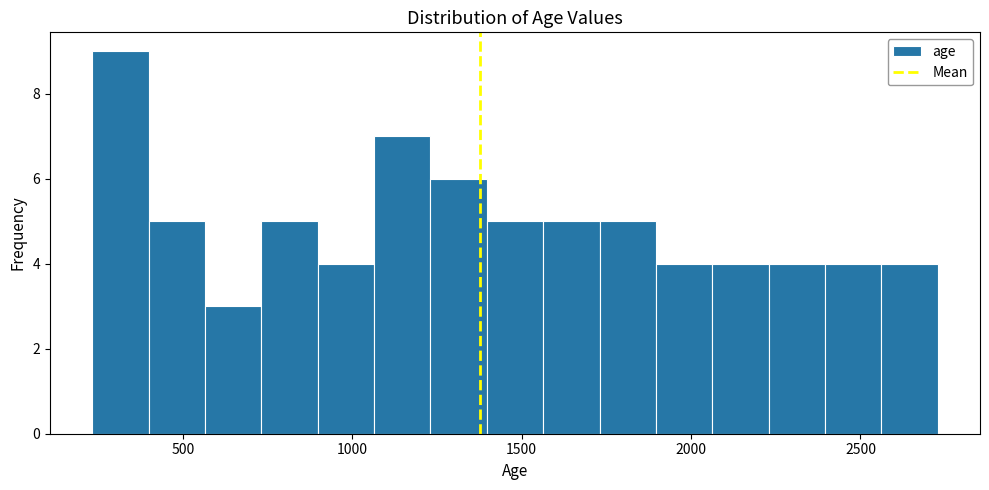

Read against the x-axis, roughly where is the centre of the tallest bar?

300